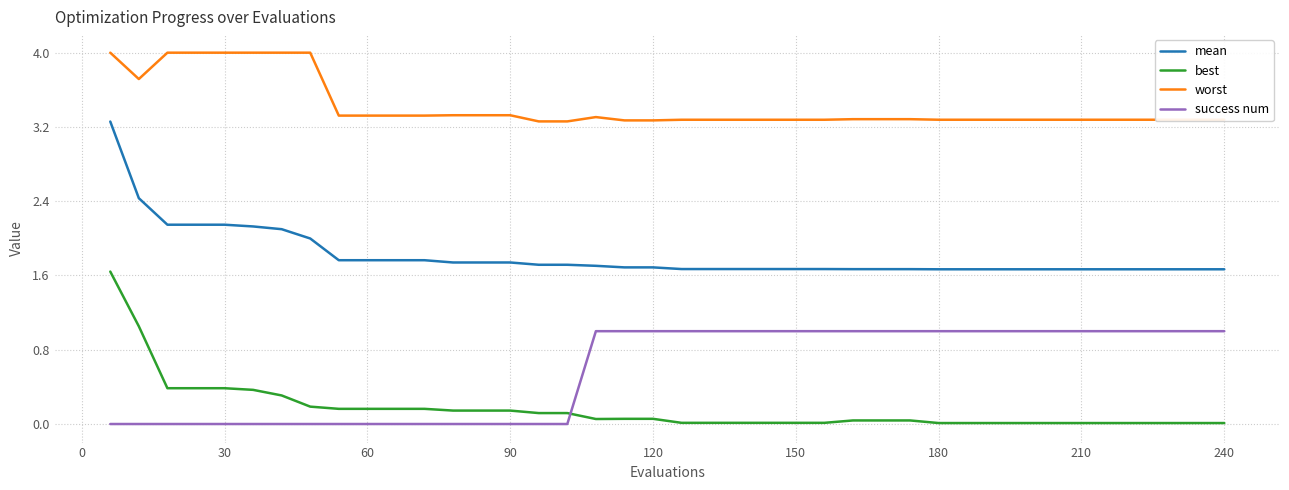

What is the lowest value of the worst series?

3.3